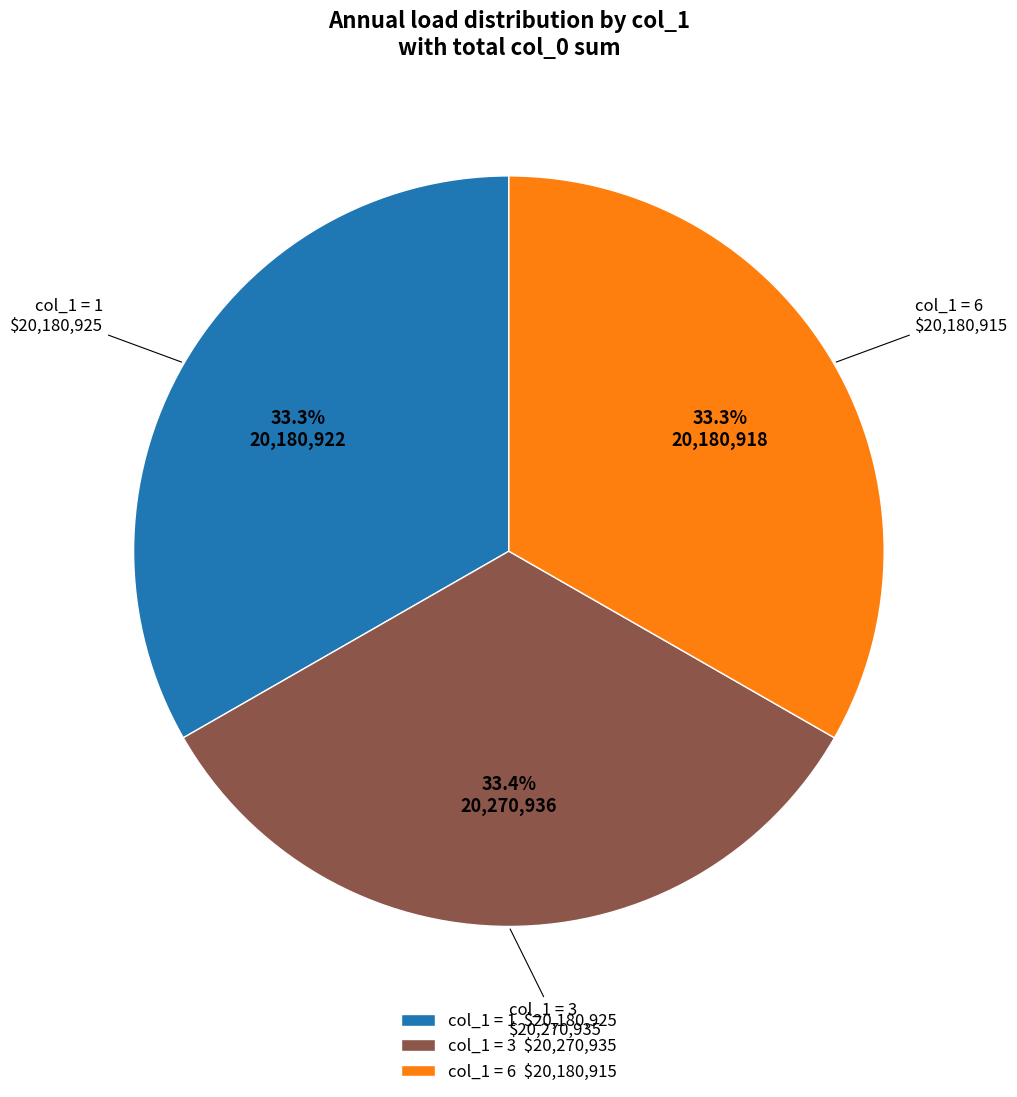

How much of the chart is everything except col_1 = 3 $20,270,935?

66.7%